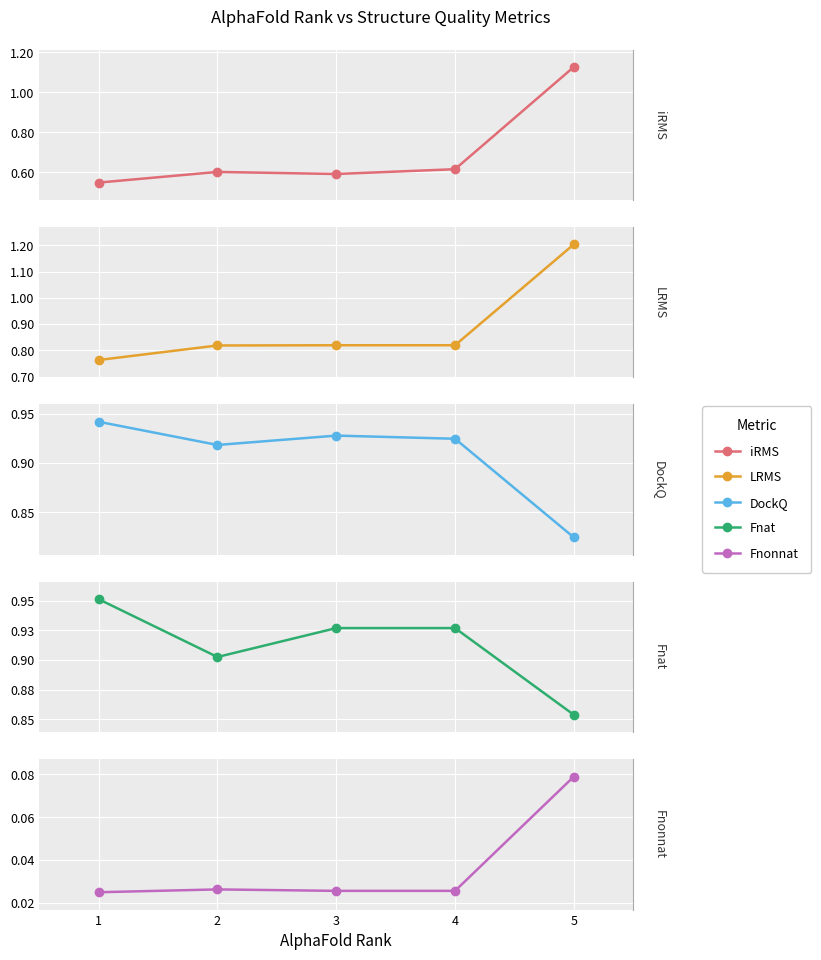

What is the sum of all DockQ values?

4.5